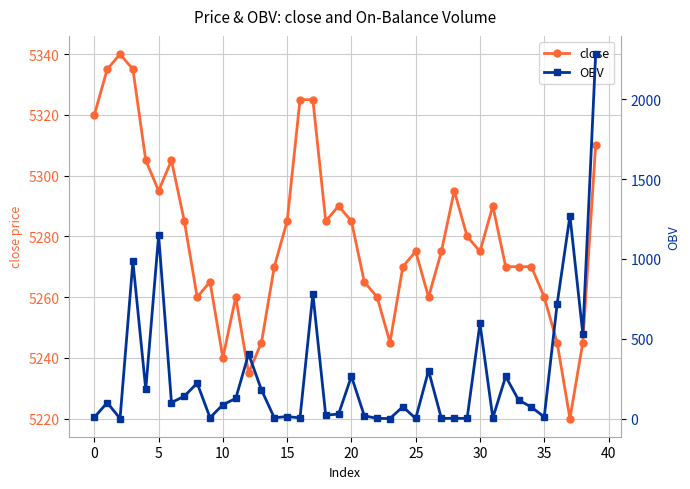

Is it true that close equals 1074 at 0?

False